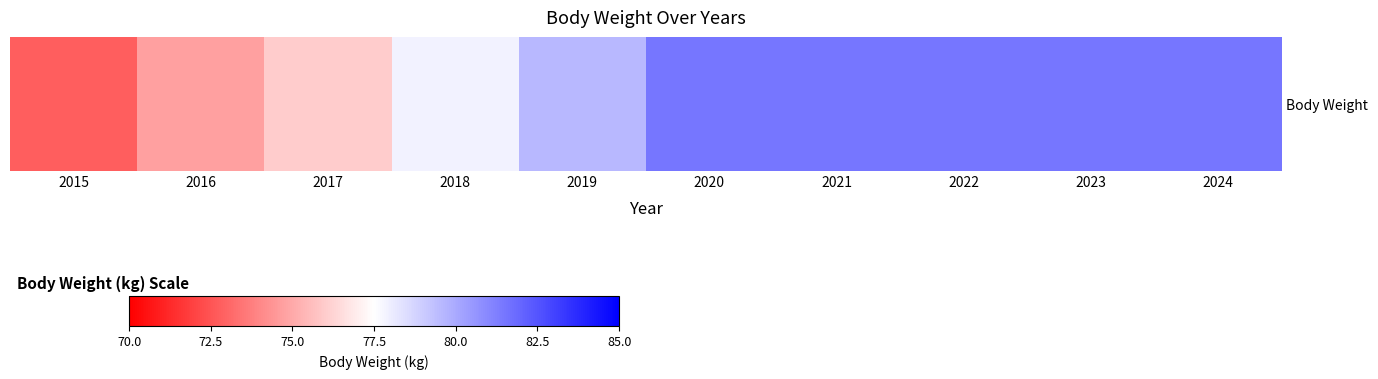

List the labels in order of value, largest first.

2020, 2021, 2022, 2023, 2024, 2019, 2018, 2017, 2016, 2015